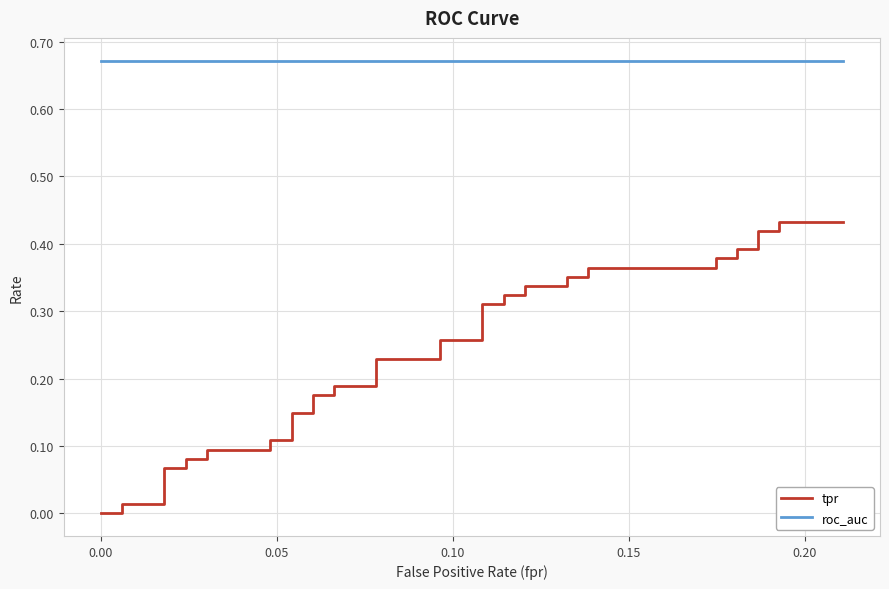

True or false: roc_auc and tpr cross at least once.

False